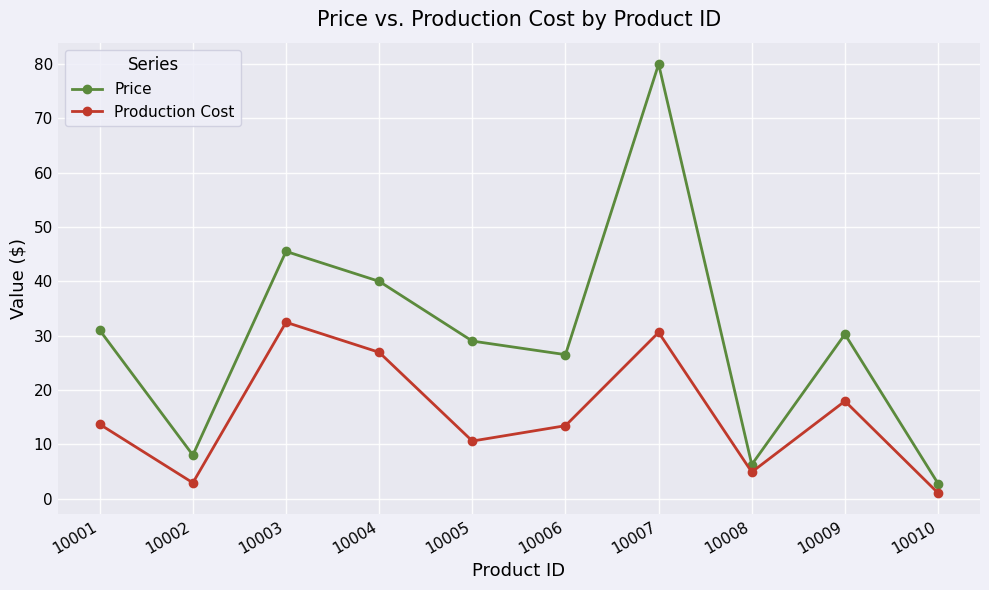

What is the difference between the Production Cost values at 10001 and 10005?

3.1